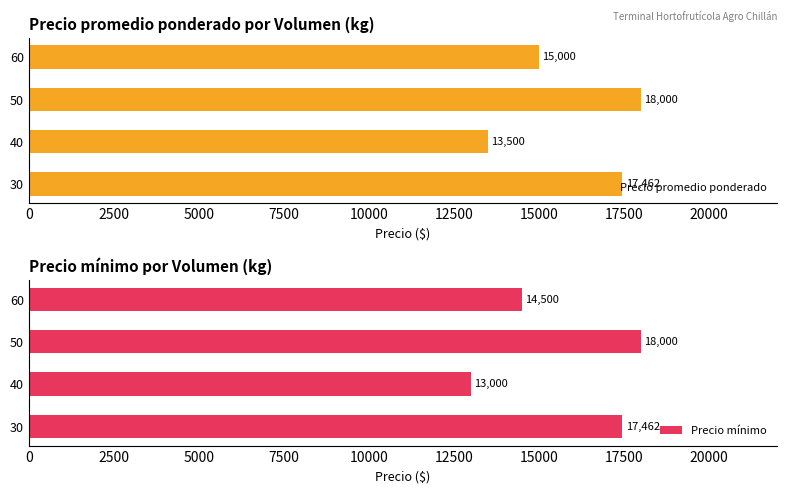

The value of Precio promedio ponderado at 60 is 15000. True or false?

True